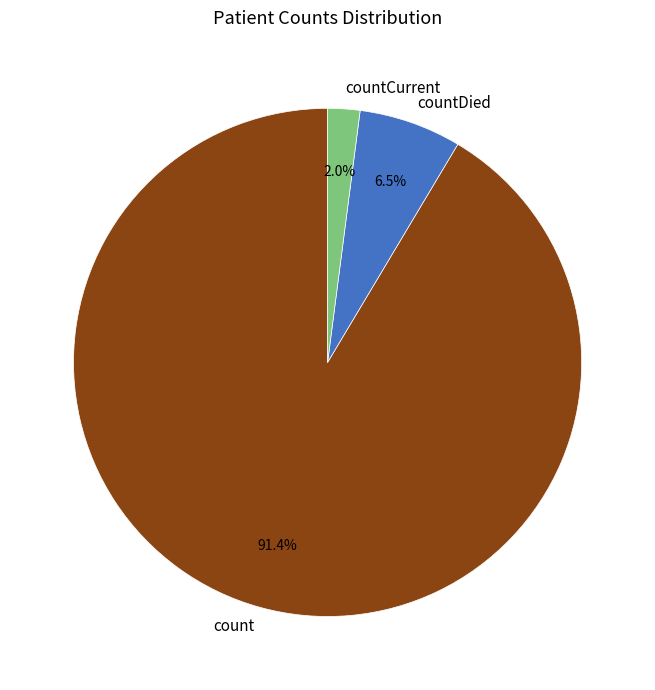

Which has a higher value, count or countCurrent?

count